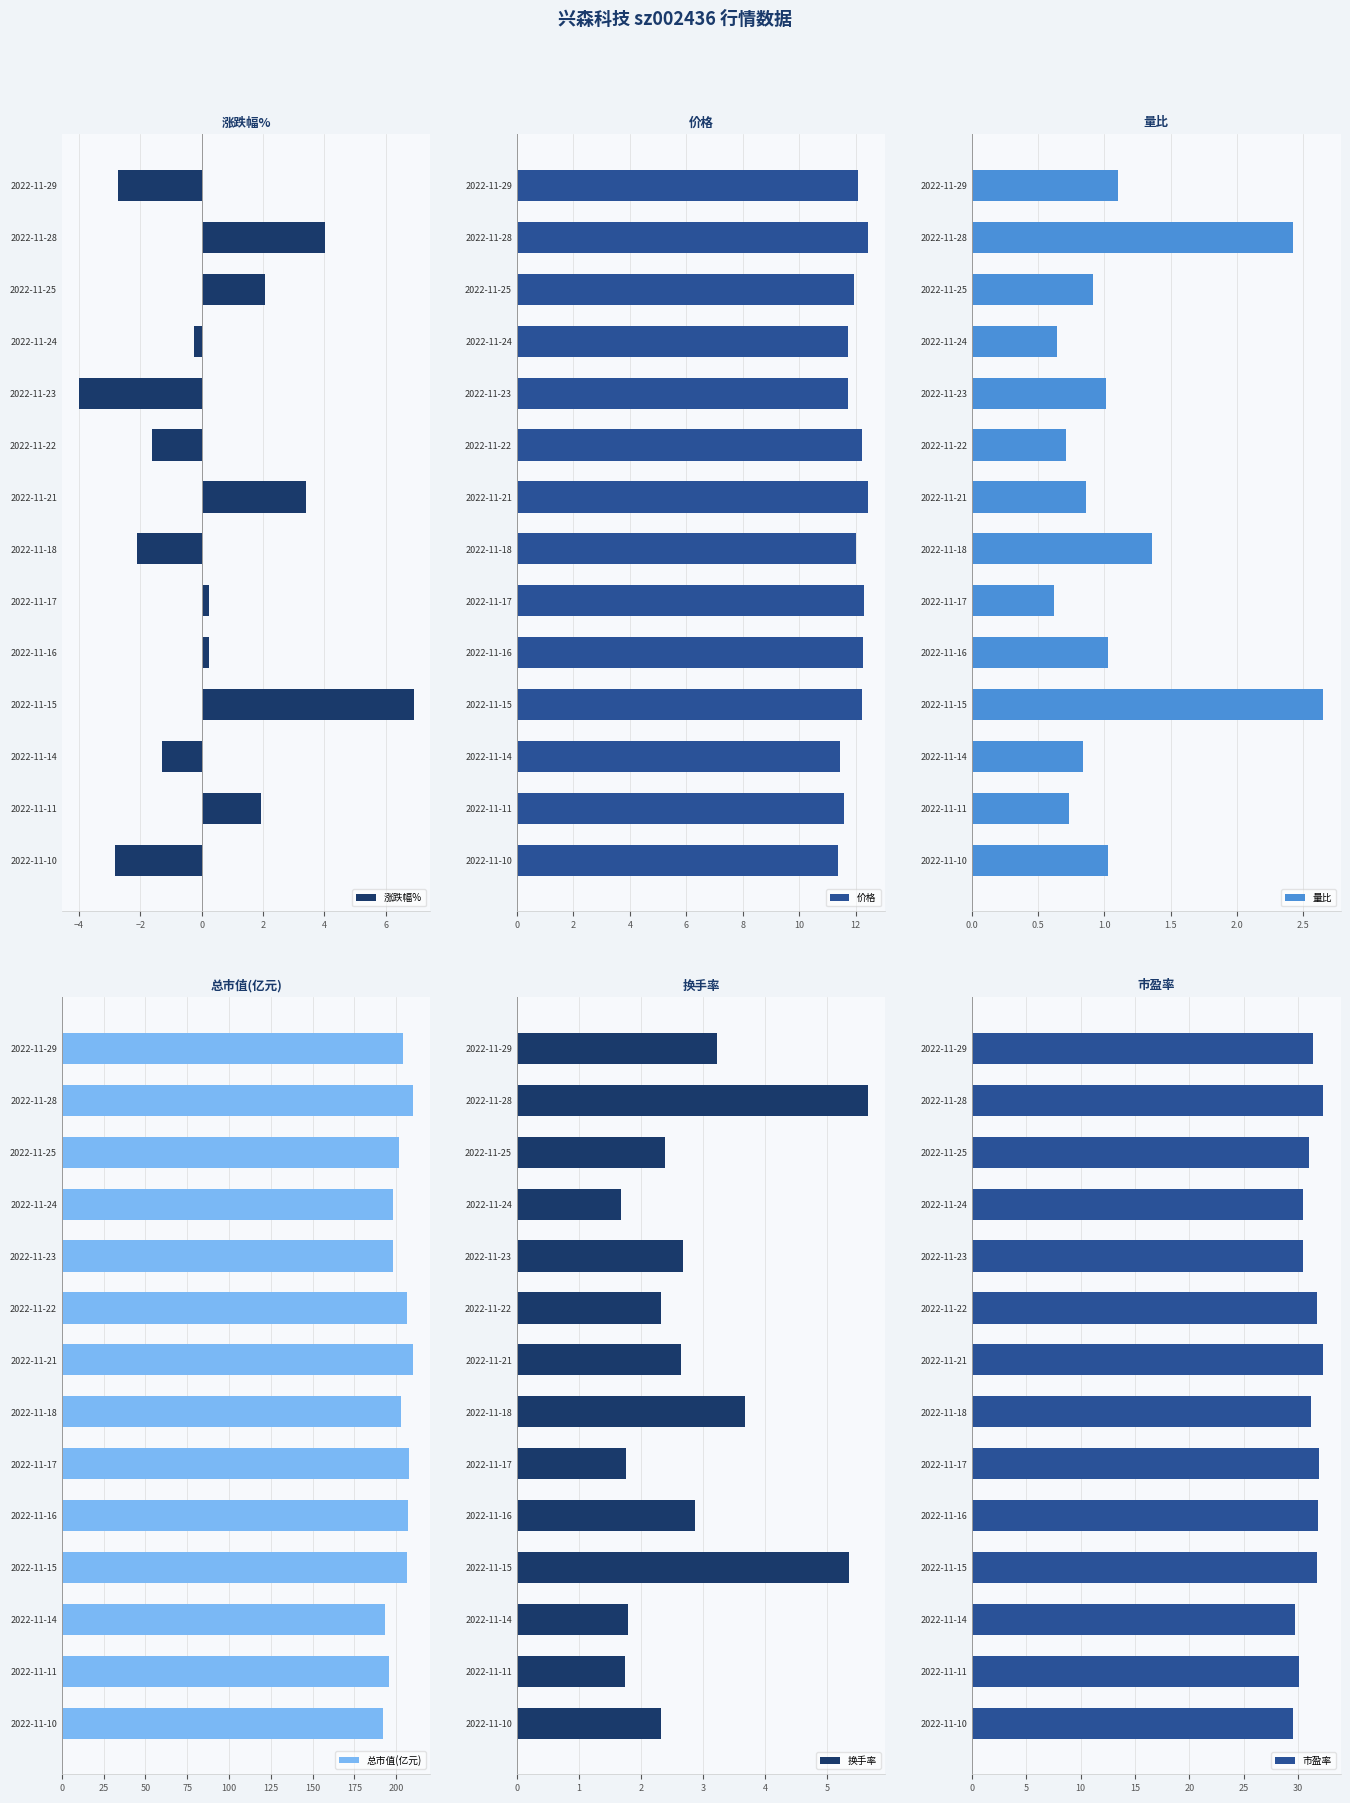

How many bars are there in total?

84